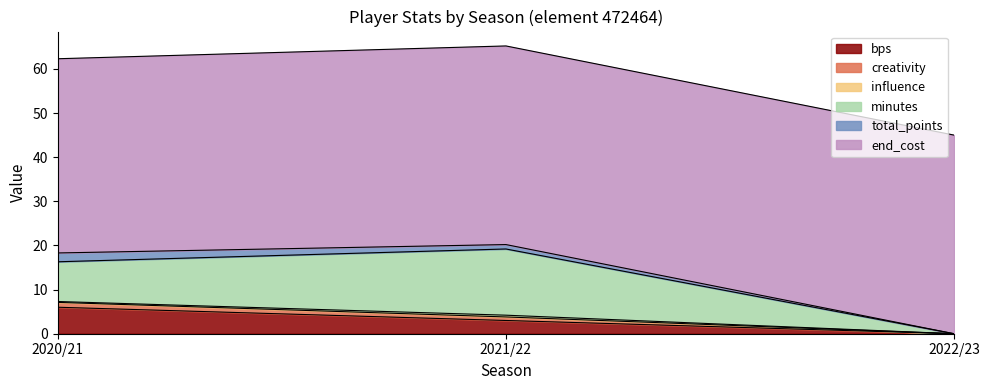

What is the sum of the bps values at 2020/21 and 2021/22?

9.0